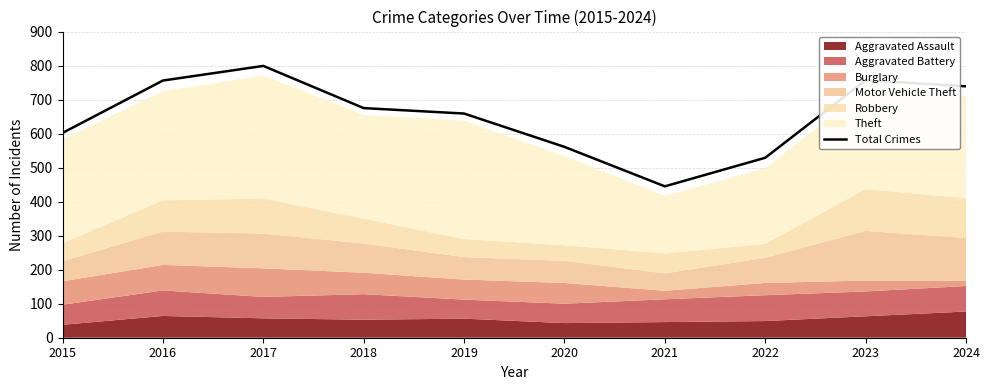

Rank the categories by value from highest to lowest.

2017, 2023, 2016, 2024, 2018, 2019, 2015, 2020, 2022, 2021